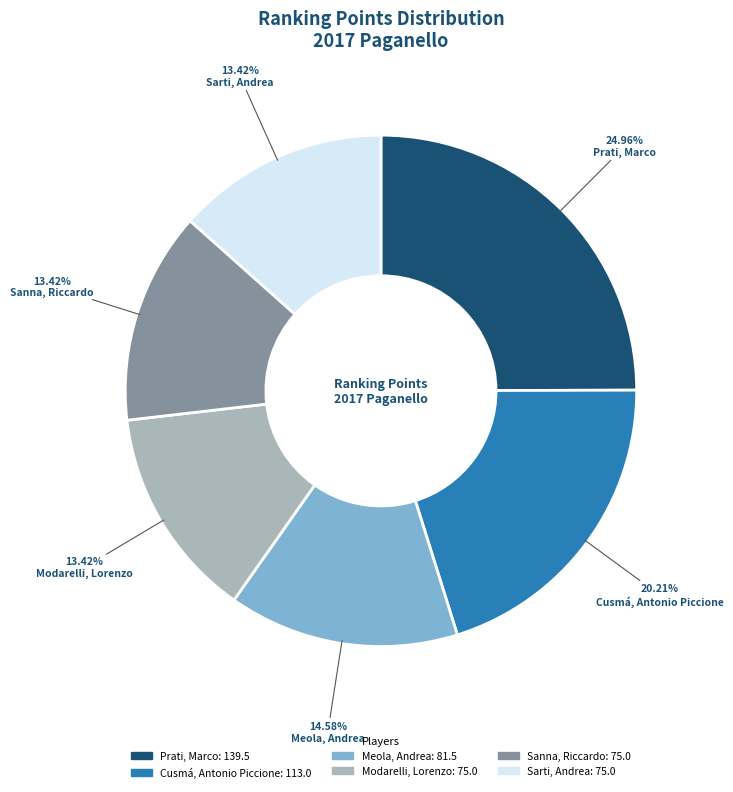

Which slice is the largest?

Prati, Marco